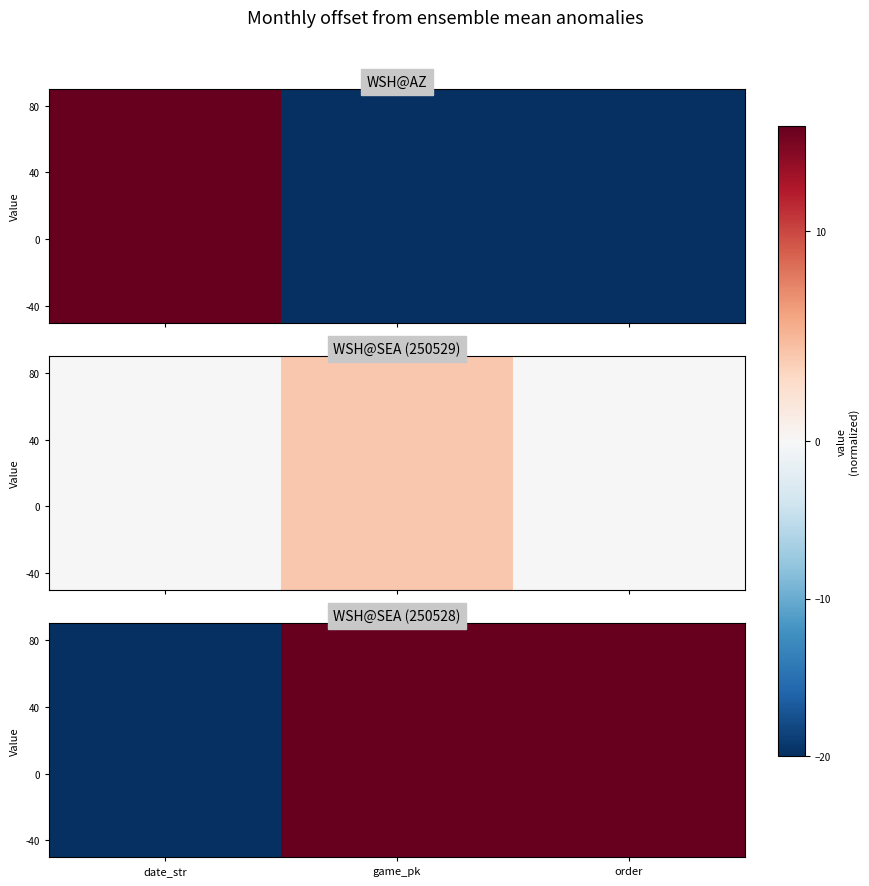

The value at date_str is -20. True or false?

True